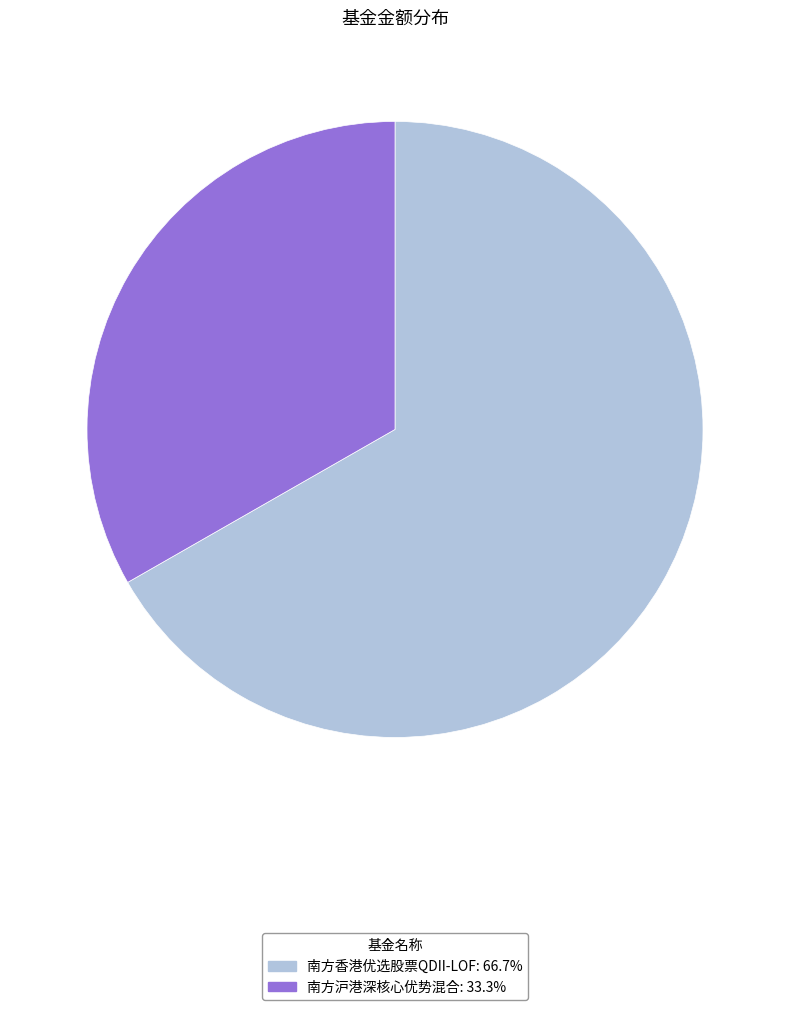

Does 南方香港优选股票QDII-LOF represent more than half of the total?

Yes